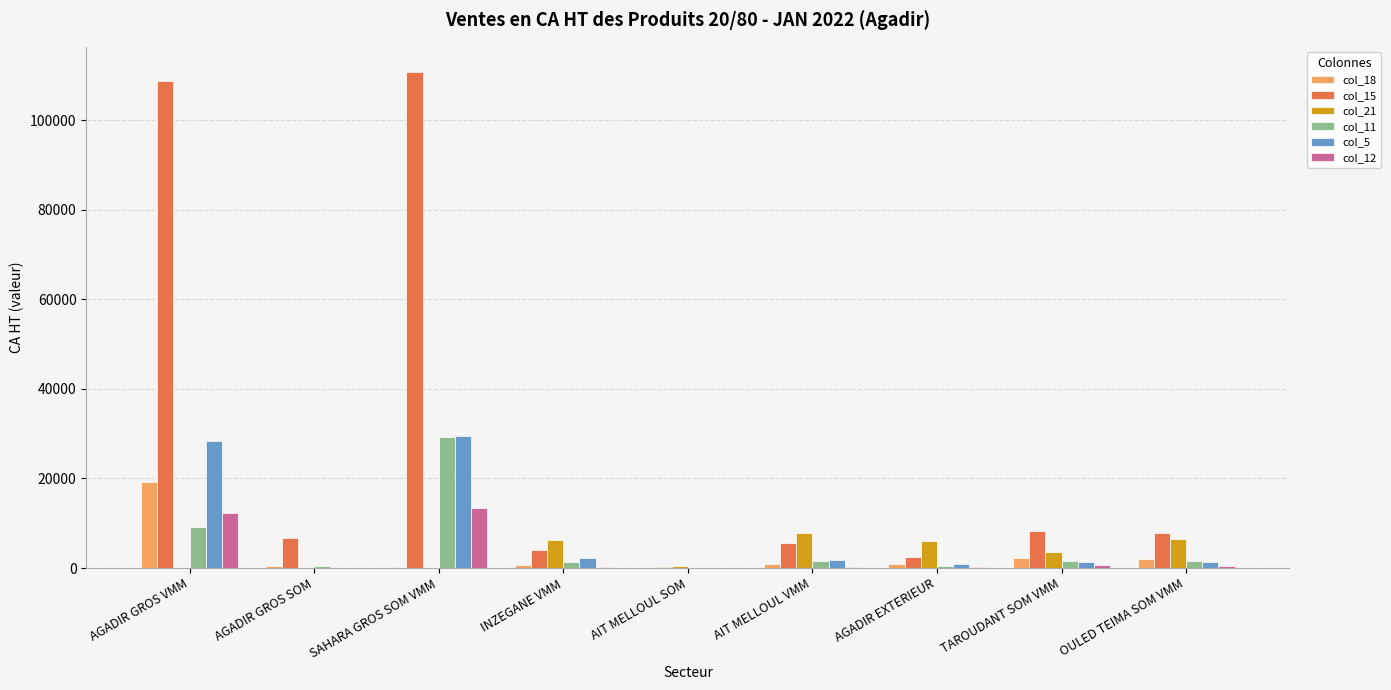

Are the bars grouped side by side (vs. stacked)?

Yes